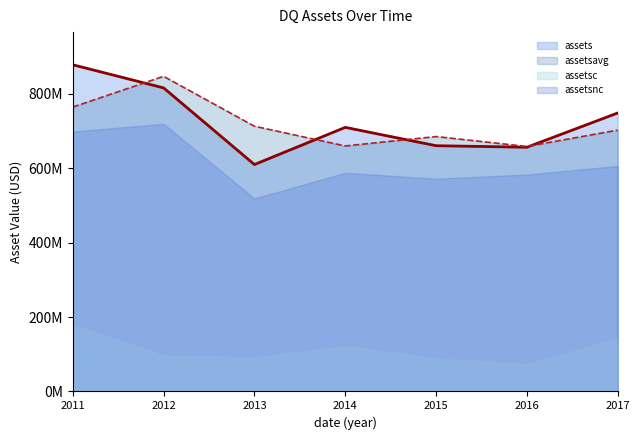

What is the difference between the maximum and minimum values in the assetsavg series?

188612483